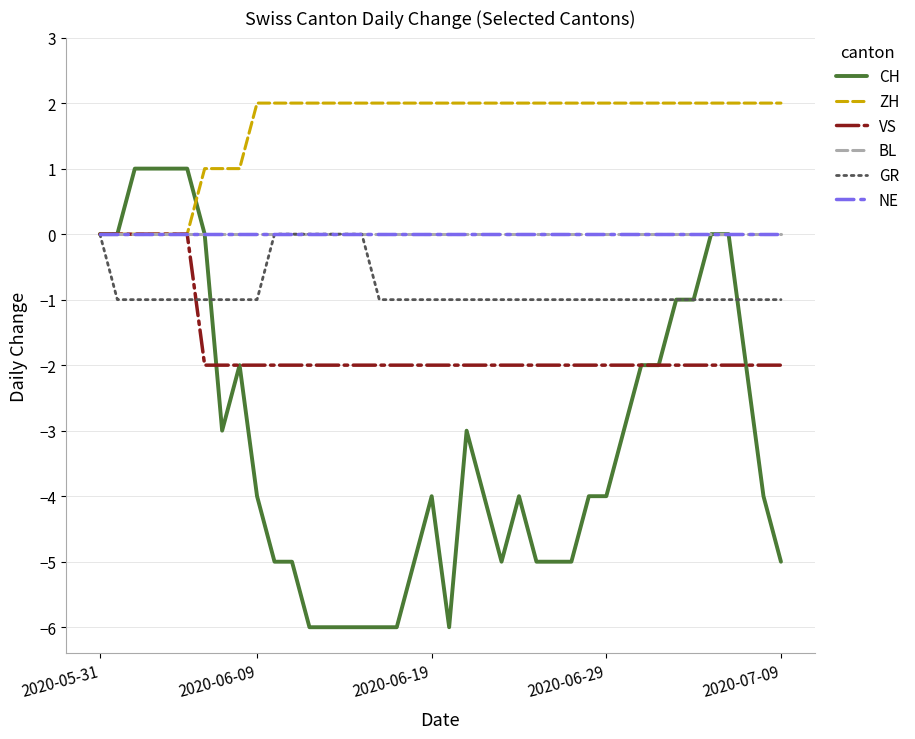

Which series has the widest spread of values?

CH